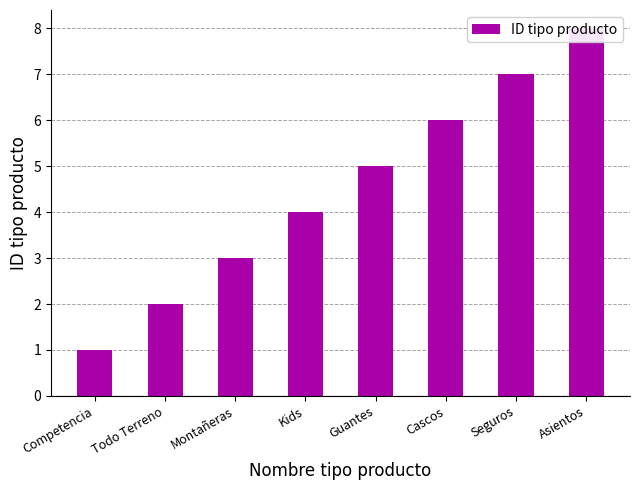

What is the difference between the values at Guantes and Todo Terreno?

3